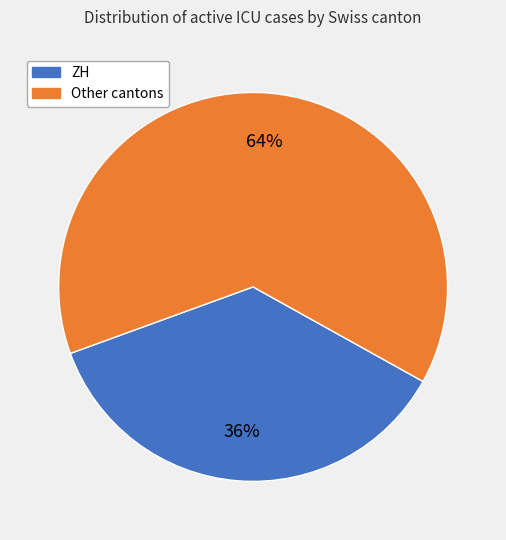

To the nearest percent, what is the average slice percentage?

50%